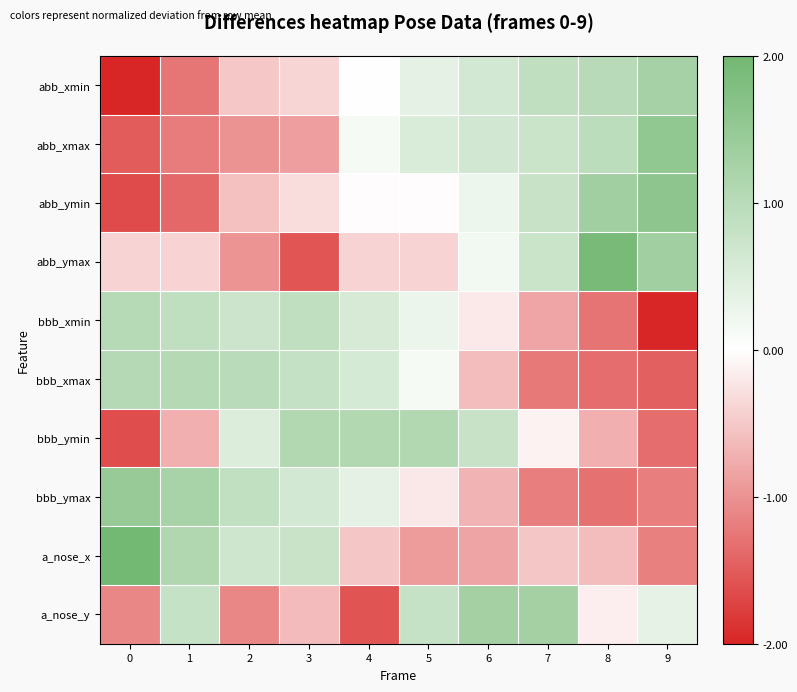

Reading left to right, extract all data points from this chart.

abb_xmin: 0=-2.0	1=-1.3	2=-0.5	3=-0.4	4=0.0	5=0.4	6=0.6	7=0.9	8=1.0	9=1.3
abb_xmax: 0=-1.5	1=-1.2	2=-1.0	3=-0.9	4=0.1	5=0.5	6=0.6	7=0.7	8=0.9	9=1.6
abb_ymin: 0=-1.6	1=-1.4	2=-0.6	3=-0.3	4=-0.0	5=-0.0	6=0.2	7=0.8	8=1.3	9=1.6
abb_ymax: 0=-0.4	1=-0.4	2=-1.0	3=-1.6	4=-0.4	5=-0.4	6=0.2	7=0.7	8=1.9	9=1.3
bbb_xmin: 0=1.0	1=0.9	2=0.7	3=0.9	4=0.6	5=0.3	6=-0.2	7=-0.8	8=-1.3	9=-2.0
bbb_xmax: 0=1.0	1=1.0	2=1.0	3=0.8	4=0.6	5=0.1	6=-0.6	7=-1.2	8=-1.3	9=-1.5
bbb_ymin: 0=-1.6	1=-0.7	2=0.5	3=1.1	4=1.1	5=1.1	6=0.8	7=-0.1	8=-0.7	9=-1.3
bbb_ymax: 0=1.5	1=1.2	2=0.9	3=0.6	4=0.4	5=-0.2	6=-0.7	7=-1.2	8=-1.3	9=-1.2
a_nose_x: 0=2.0	1=1.1	2=0.7	3=0.8	4=-0.5	5=-0.9	6=-0.8	7=-0.5	8=-0.6	9=-1.2
a_nose_y: 0=-1.1	1=0.8	2=-1.1	3=-0.6	4=-1.6	5=0.8	6=1.3	7=1.3	8=-0.1	9=0.3